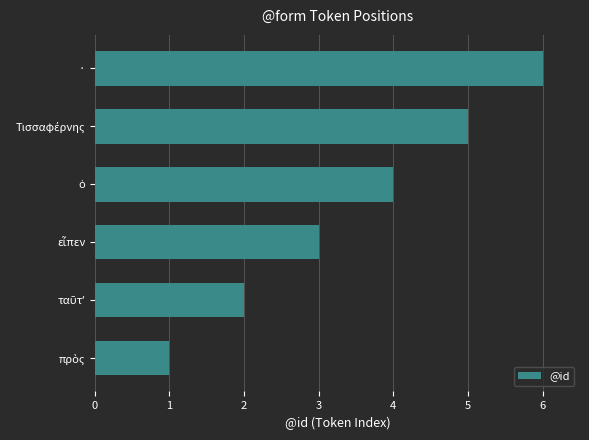

What is the maximum value shown in the chart?

6